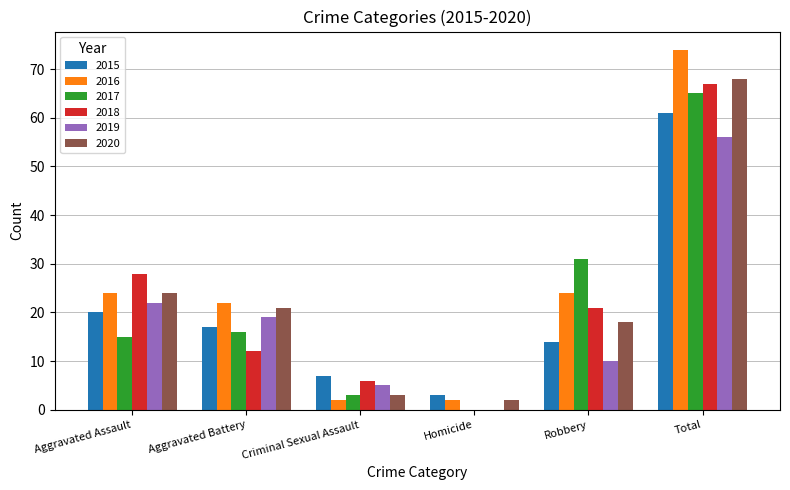

Which category has the highest value across all series?

Total